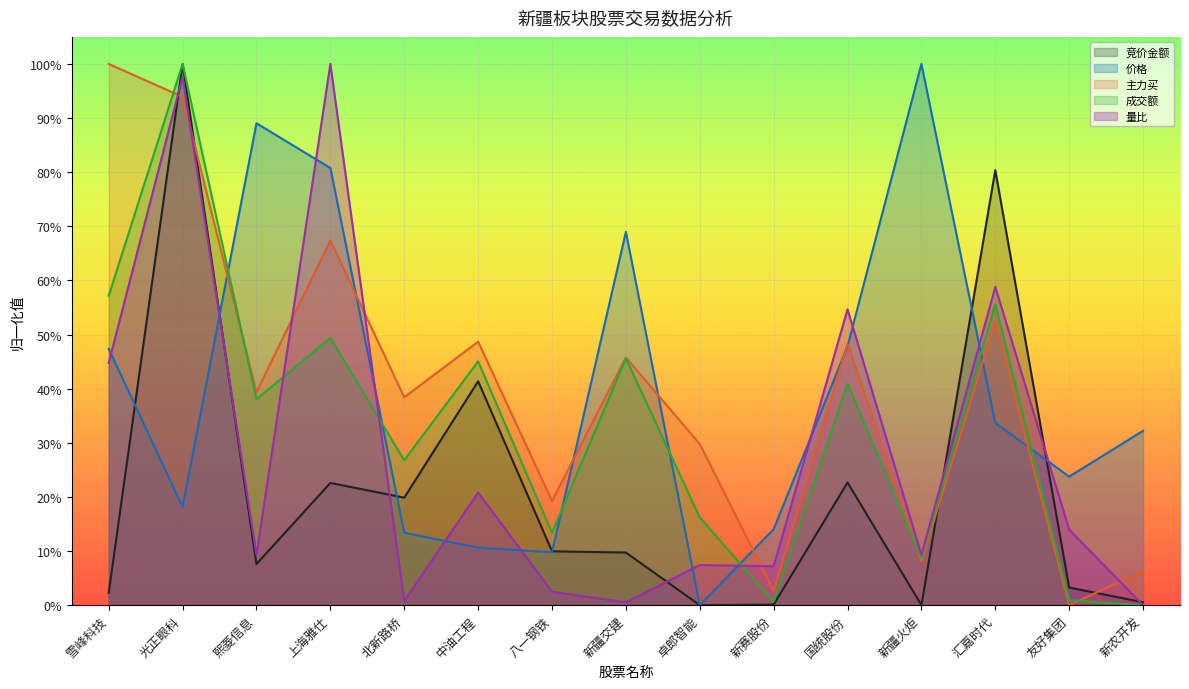

Reading right to left, list all the values displayed in this chart.

竞价金额: 0.0	0.0	0.8	0.0	0.2	0.0	0.0	0.1	0.1	0.4	0.2	0.2	0.1	1.0	0.0
价格: 0.3	0.2	0.3	1.0	0.5	0.1	0.0	0.7	0.1	0.1	0.1	0.8	0.9	0.2	0.5
主力买: 0.1	0.0	0.5	0.1	0.5	0.0	0.3	0.5	0.2	0.5	0.4	0.7	0.4	0.9	1.0
成交额: 0.0	0.0	0.6	0.1	0.4	0.0	0.2	0.5	0.1	0.5	0.3	0.5	0.4	1.0	0.6
量比: 0.0	0.1	0.6	0.1	0.5	0.1	0.1	0.0	0.0	0.2	0.0	1.0	0.1	1.0	0.4